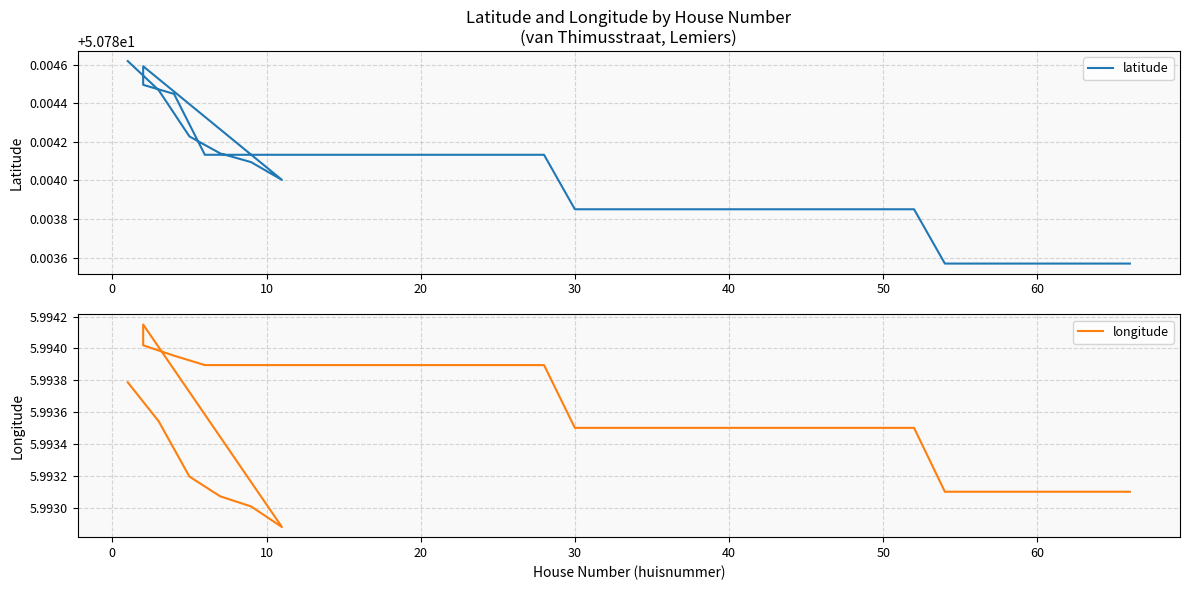

Which series has the largest total across all categories?

latitude